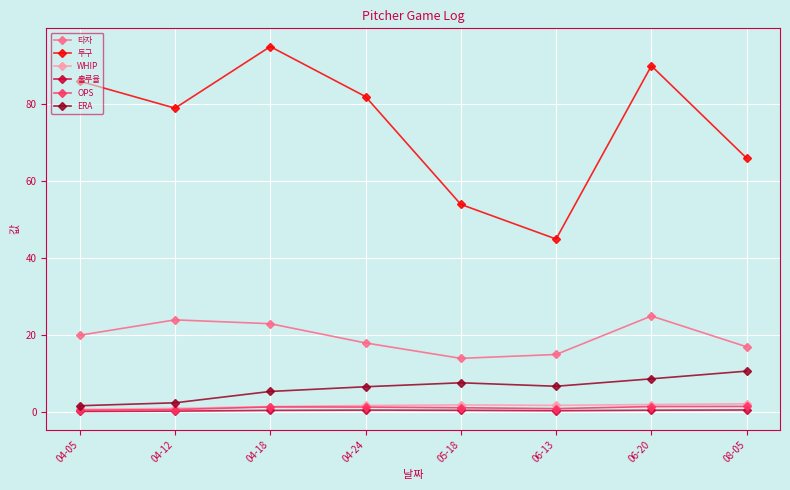

What is the average value of the 타자 series?

19.5